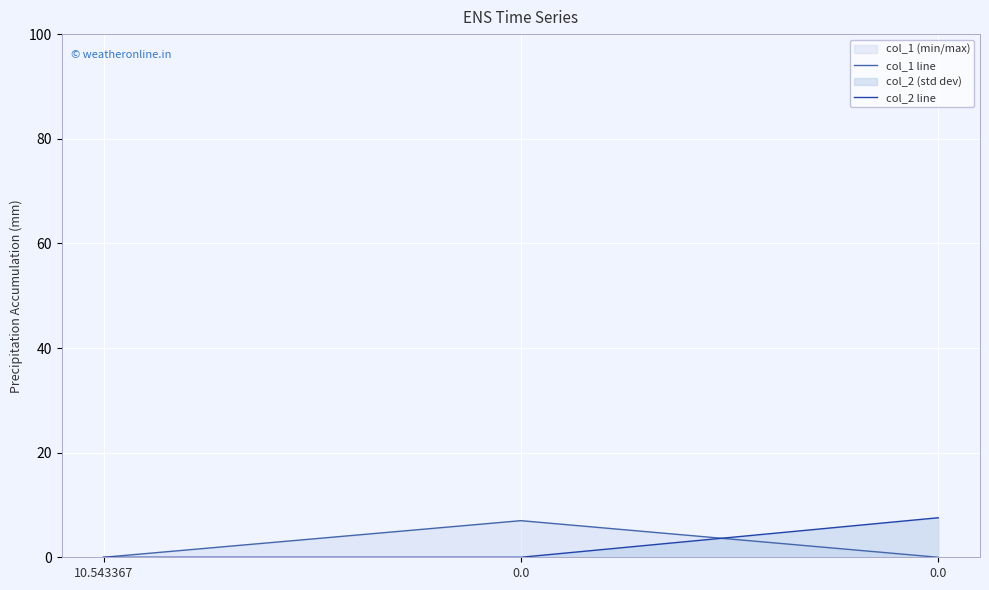

Rank the categories by col_2 line value from highest to lowest.

0.0, 10.543367, 0.0